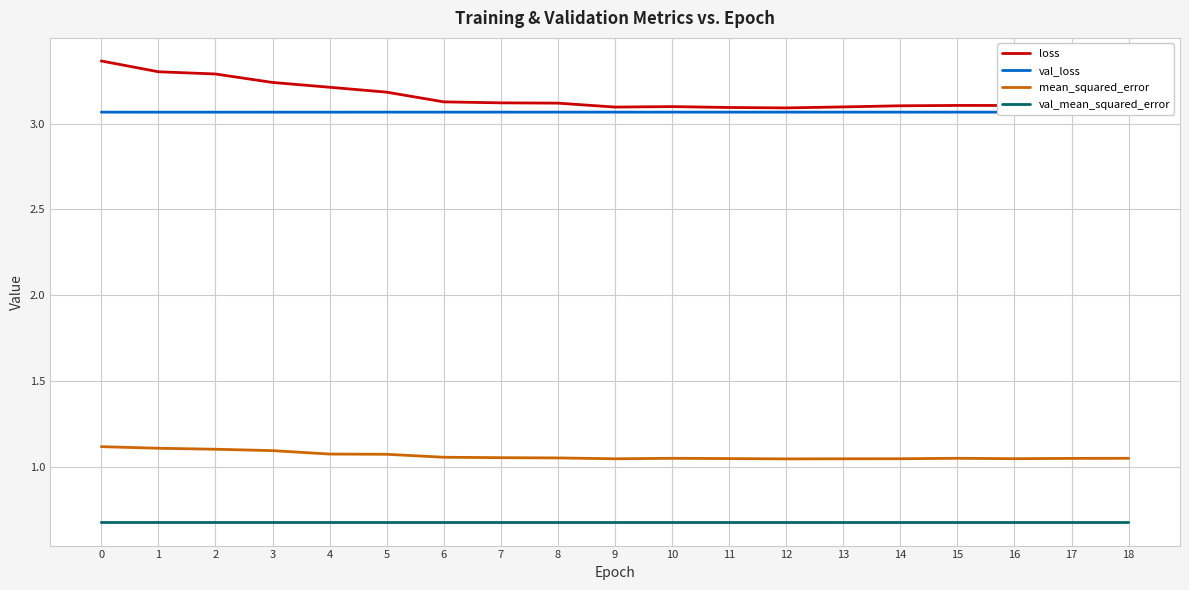

List the series in order of their peak value, lowest first.

val_mean_squared_error, mean_squared_error, val_loss, loss